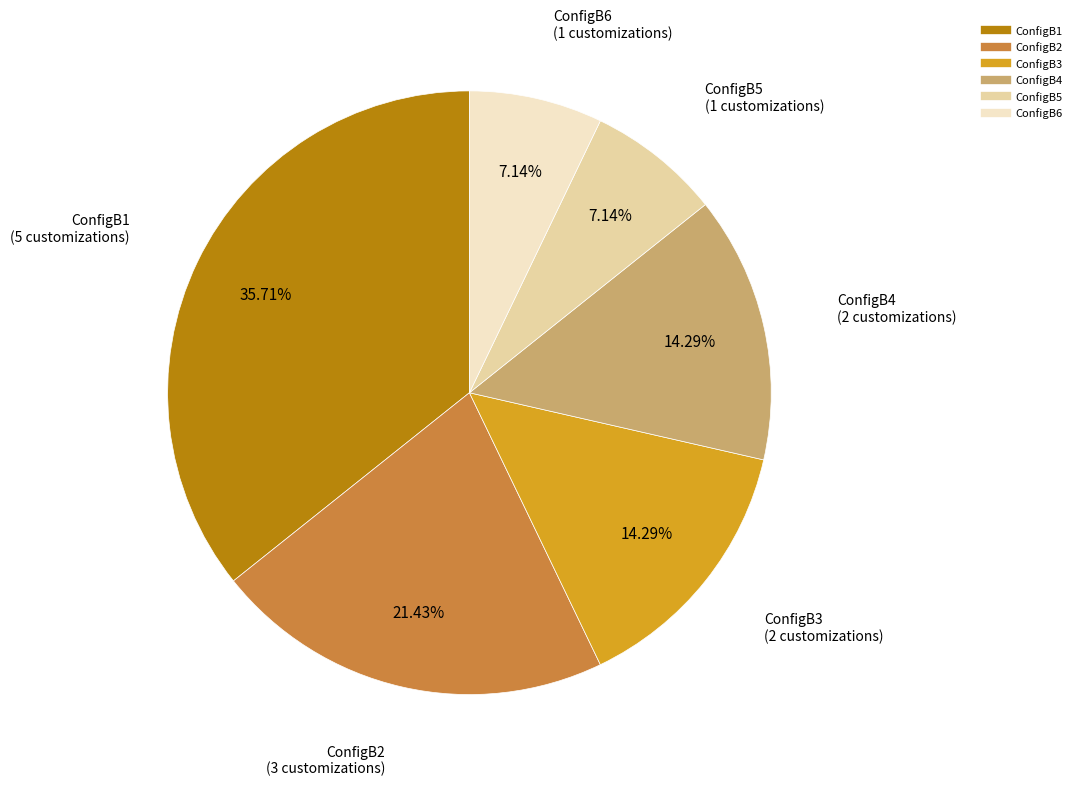

Which has a higher value, ConfigB6 or ConfigB3?

ConfigB3